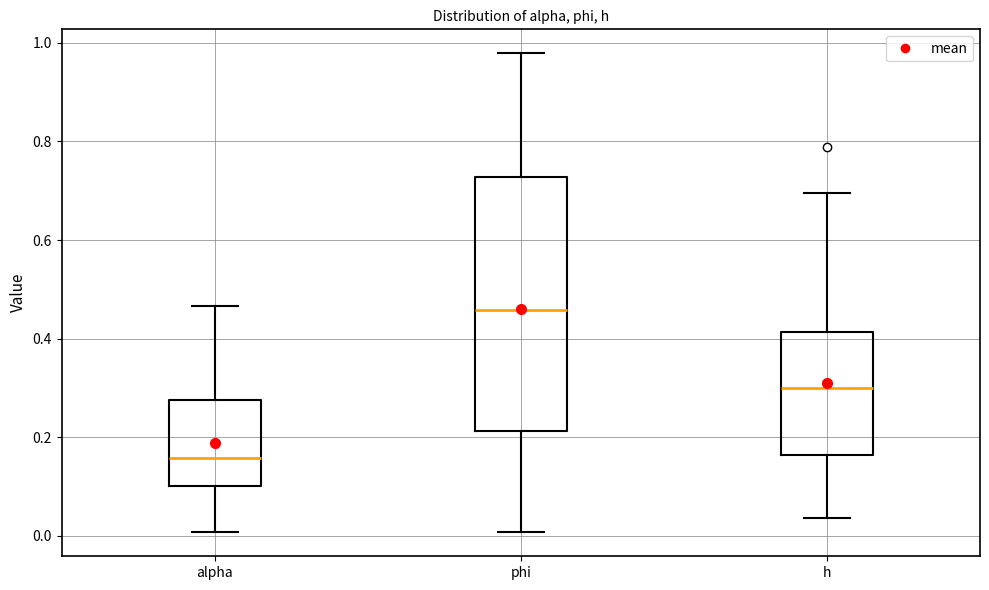

Where does the lower whisker of the box for alpha end on the y-axis? The values are not printed on the chart, so give them approximately, as read against the axis.

0.00